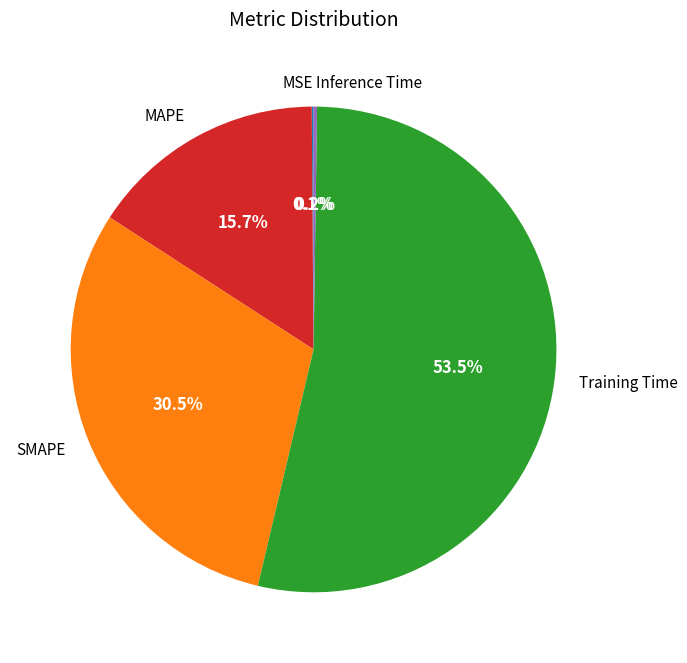

What is the ratio of the value at MAPE to the value at Training Time?

0.3